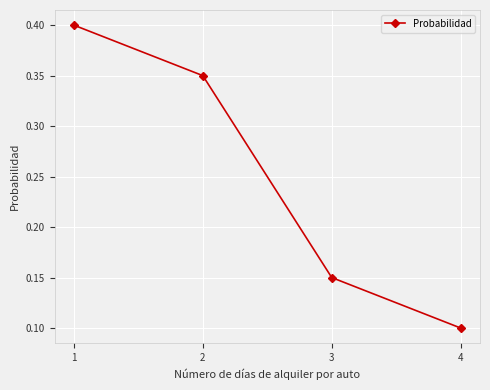

True or false: the data shows 0.6 at 2.

False